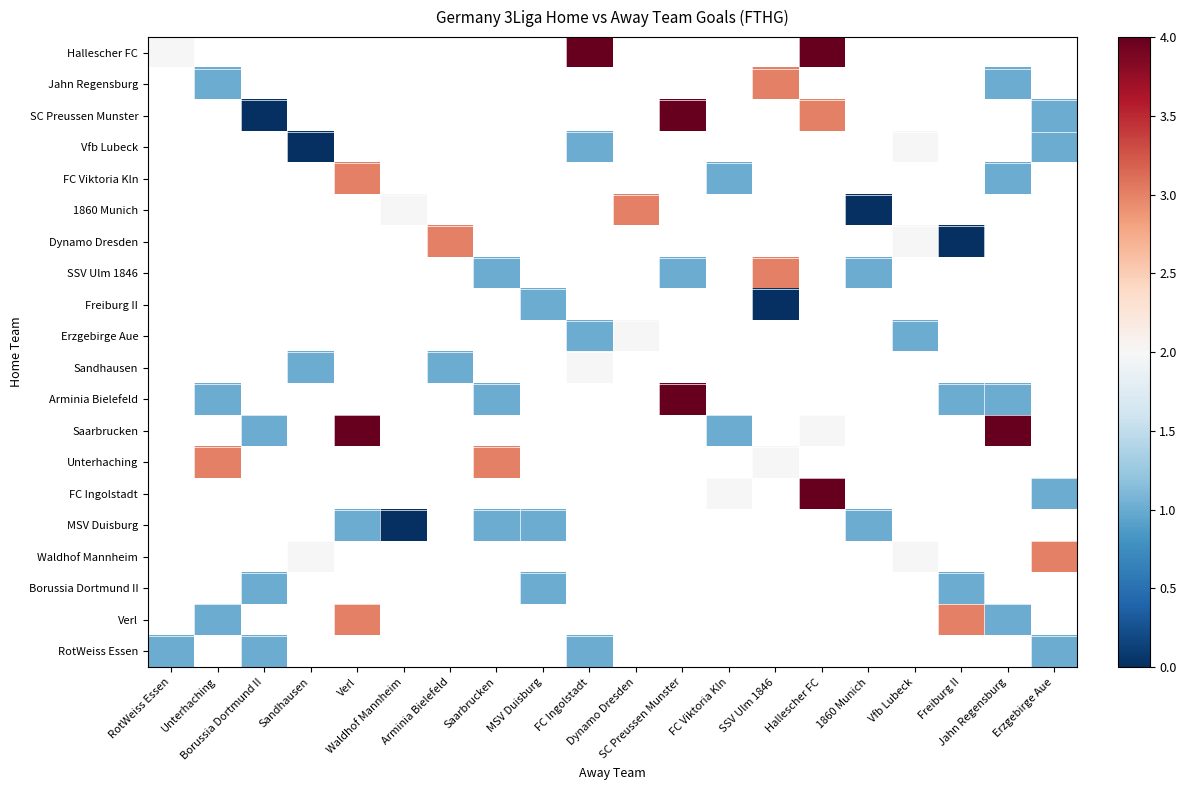

The FC Ingolstadt series shows 4.0 at Hallescher FC. True or false?

True